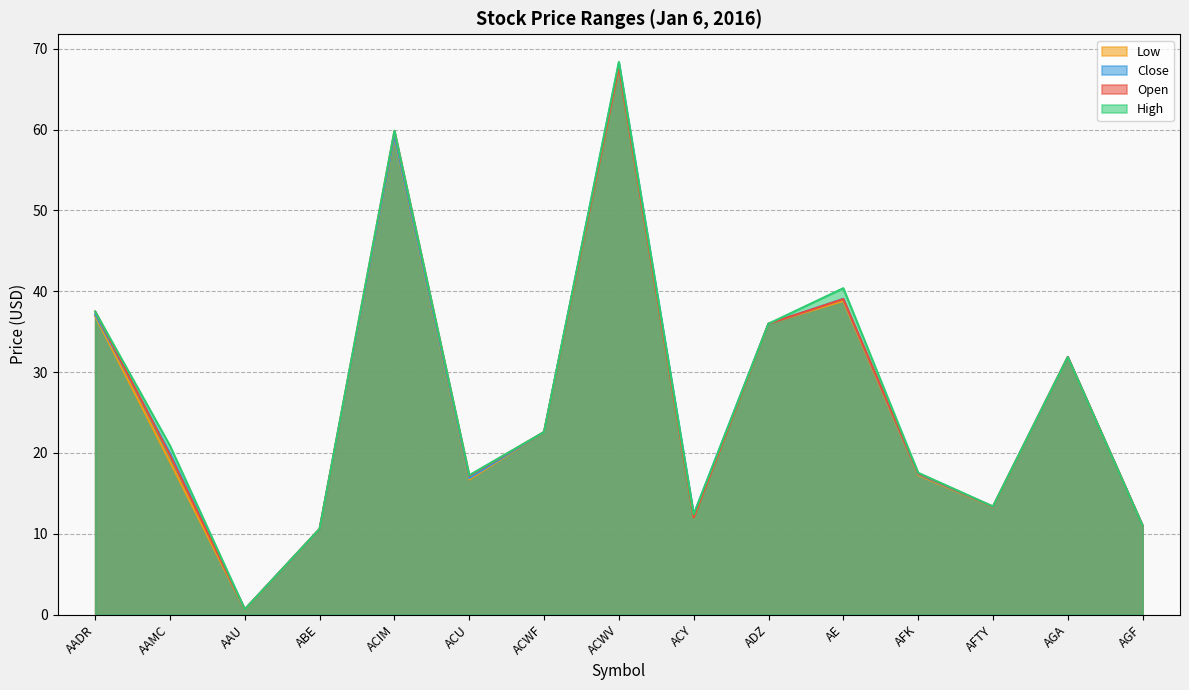

At ACWV, list the series in order from smallest to largest.

Open, Low, Close, High